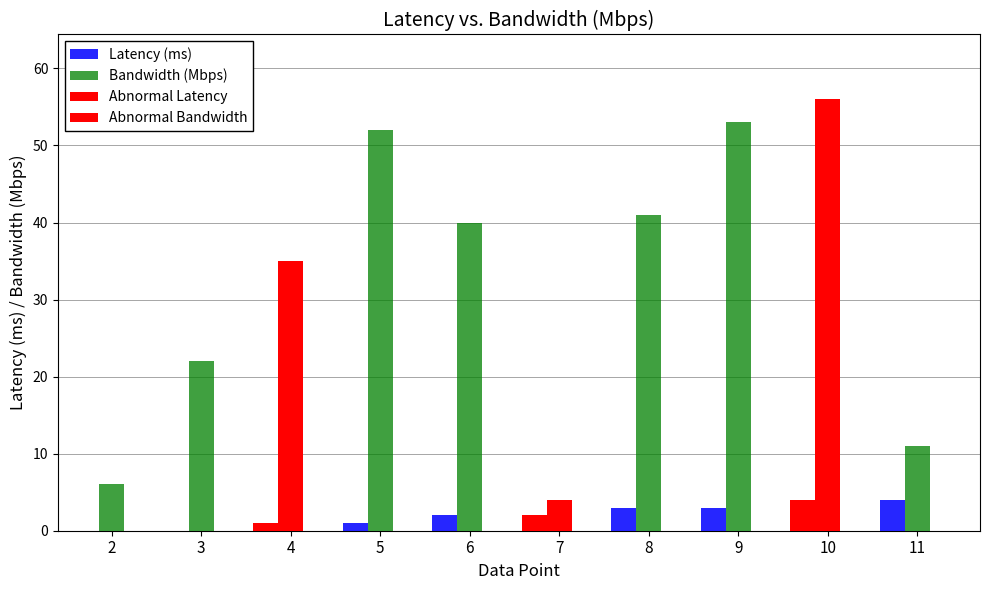

Reading left to right, what are all the values shown in this chart?

Latency (ms): 2=0	3=0	4=1	5=1	6=2	7=2	8=3	9=3	10=4	11=4
Bandwidth (Mbps): 2=6	3=22	4=35	5=52	6=40	7=4	8=41	9=53	10=56	11=11
Abnormal Latency: 2=0	3=0	4=1	5=0	6=0	7=2	8=0	9=0	10=4	11=0
Abnormal Bandwidth: 2=0	3=0	4=35	5=0	6=0	7=4	8=0	9=0	10=56	11=0